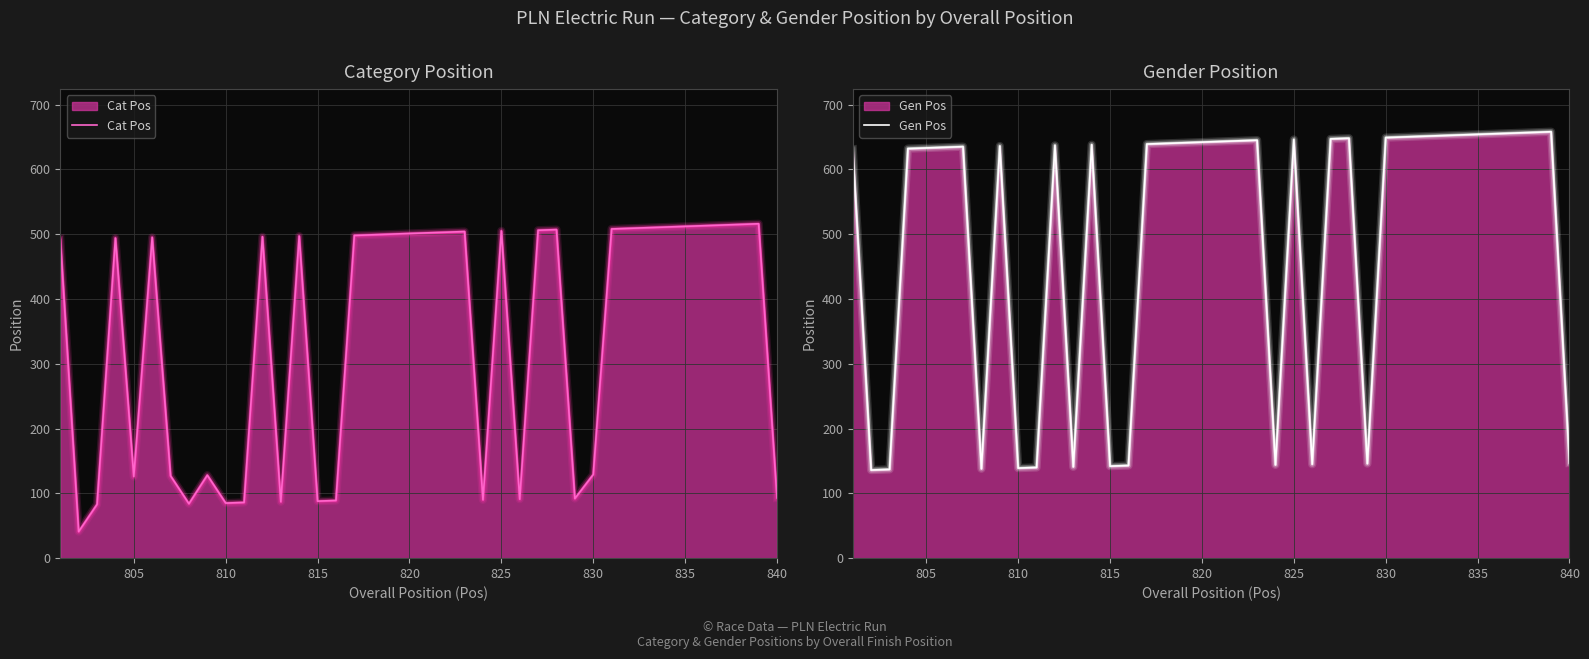

How many data points in Cat Pos are above 497?

19